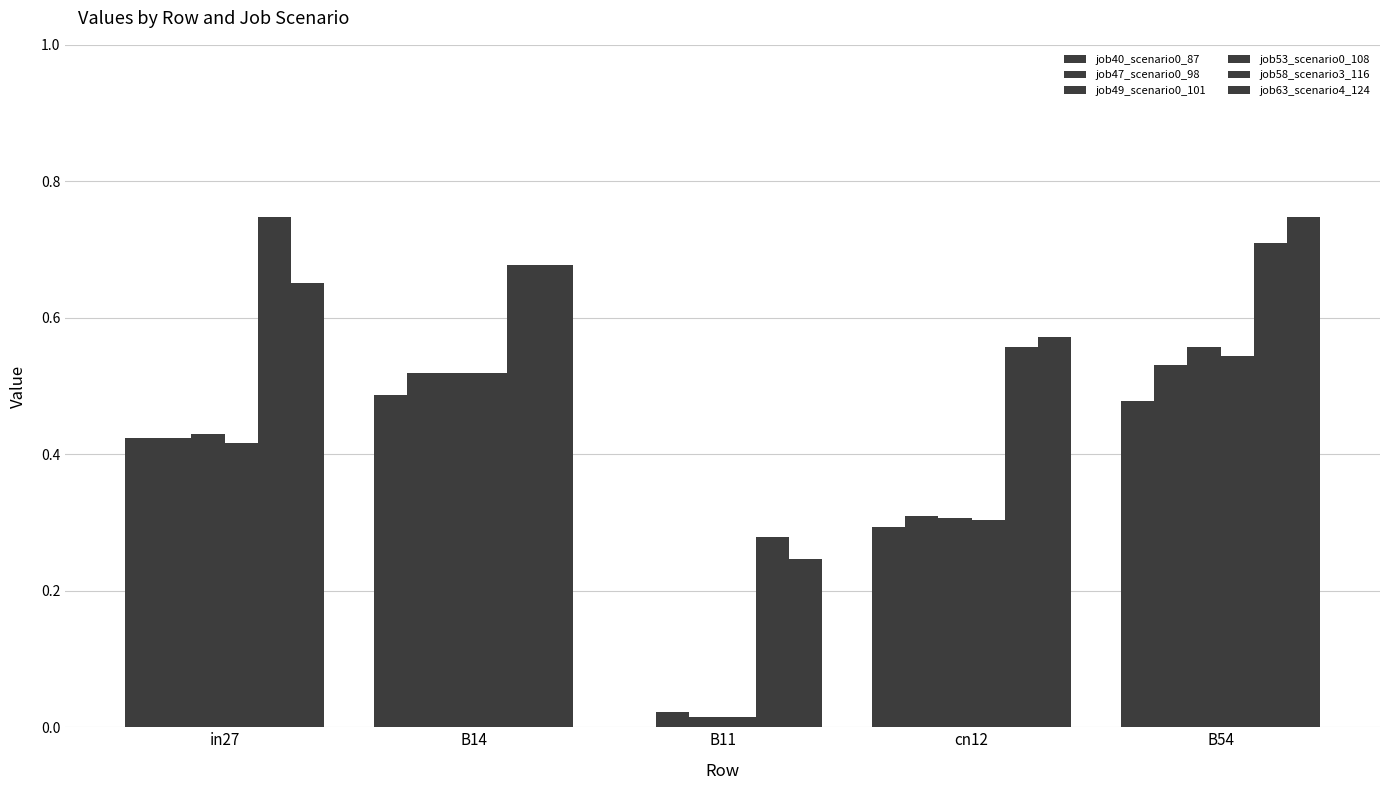

How many data points does each series have?

5